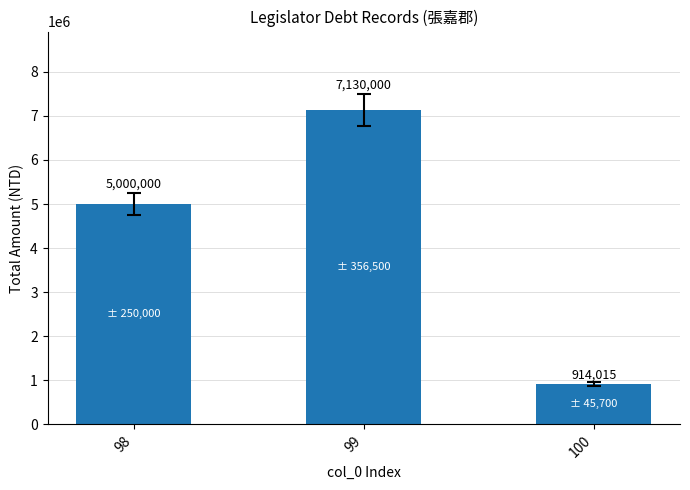

Rank the categories by value from lowest to highest.

100, 98, 99